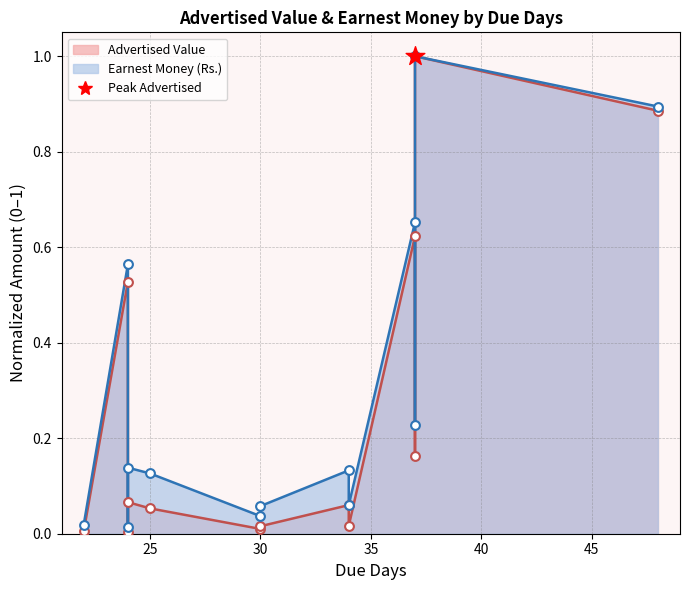

Which series contains the lowest Y value?

Advertised Value